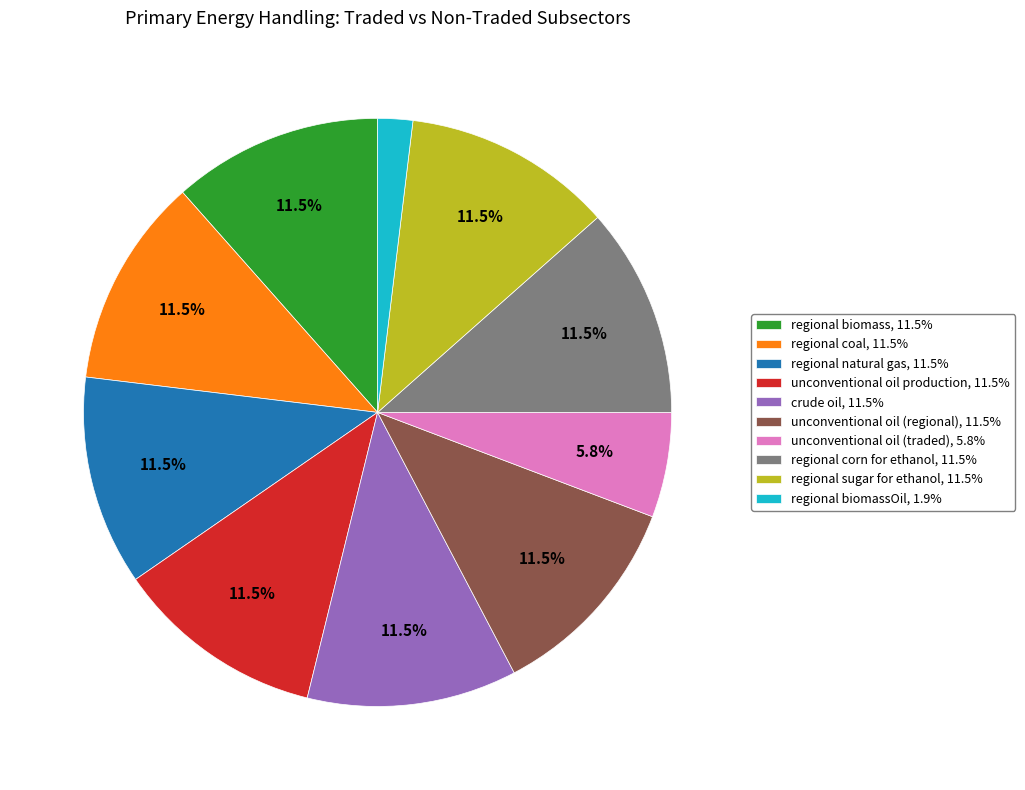

Count the number of slices in the pie.

10